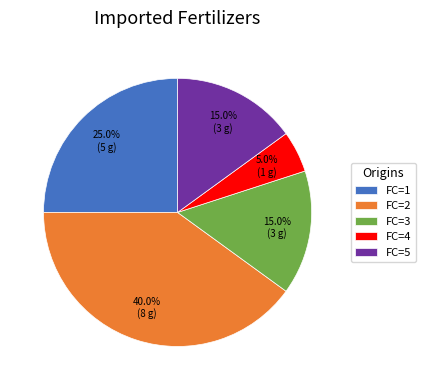

Which slice is the smallest?

FC=4